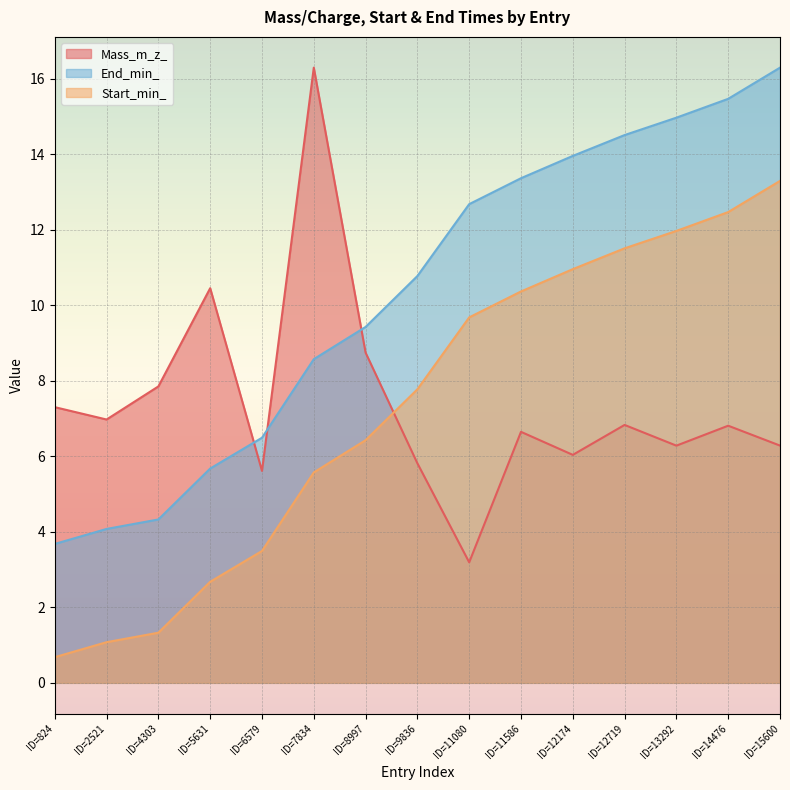

Read the Start_min_ value at ID=11080.

9.7